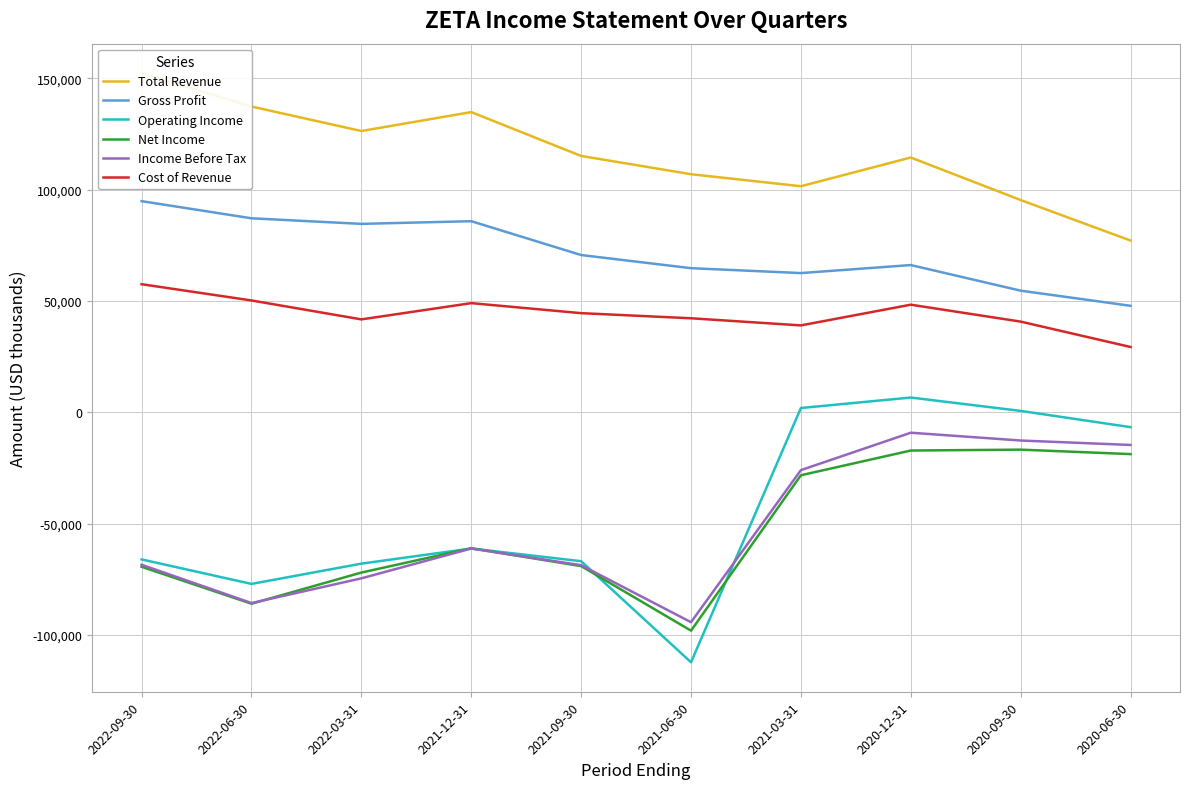

Does the chart display data point markers on the line(s)?

No